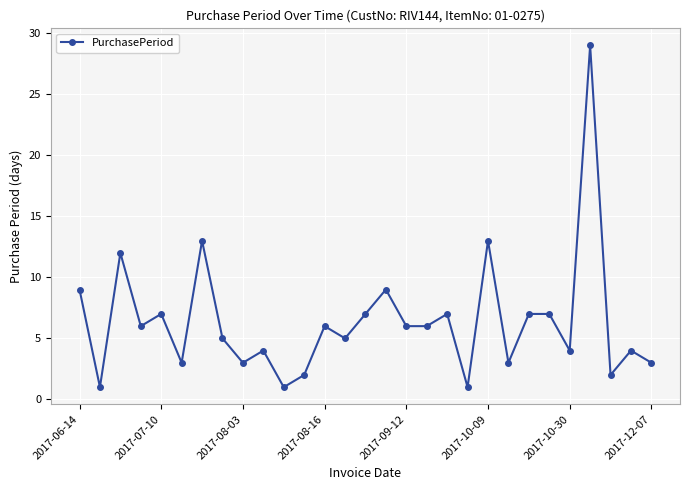

What is the sum of all values?

185